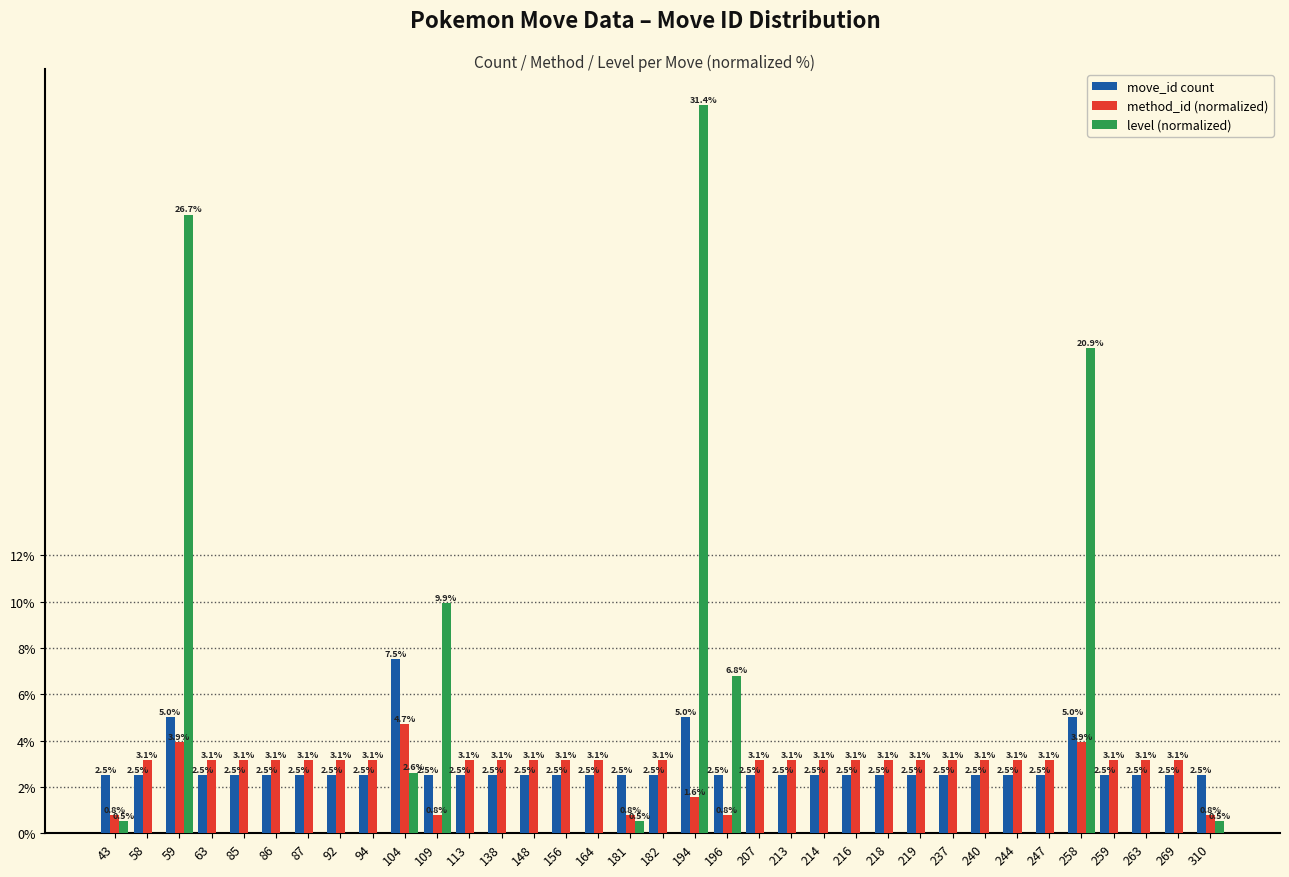

What is the sum of the level (normalized) values at 219 and 310?

0.5